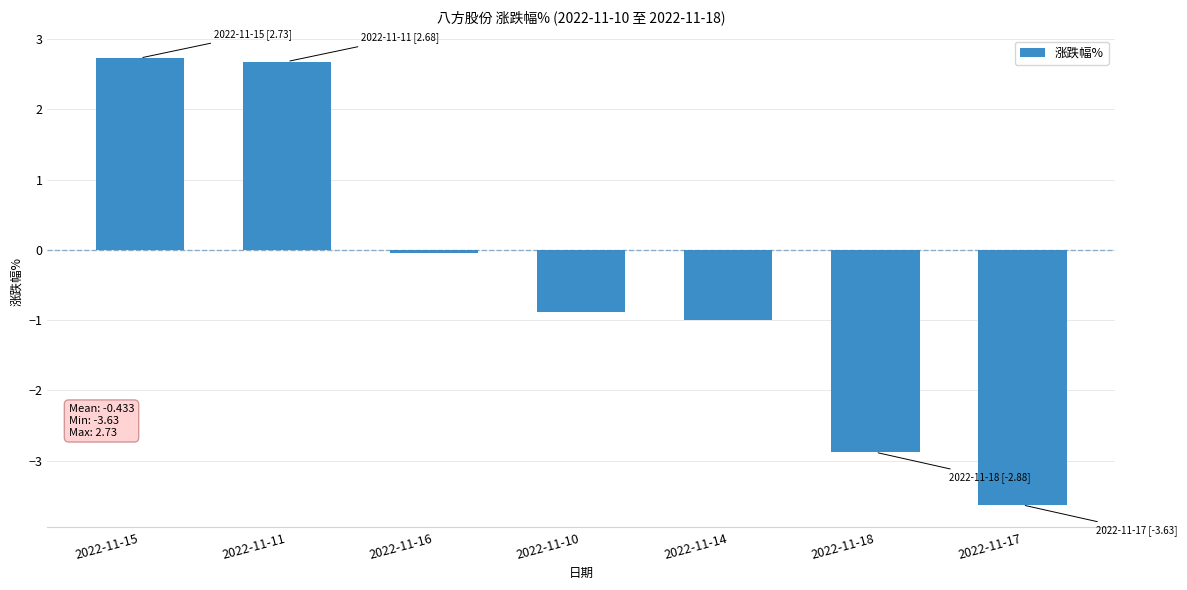

Between 2022-11-10 and 2022-11-17, which is larger?

2022-11-10